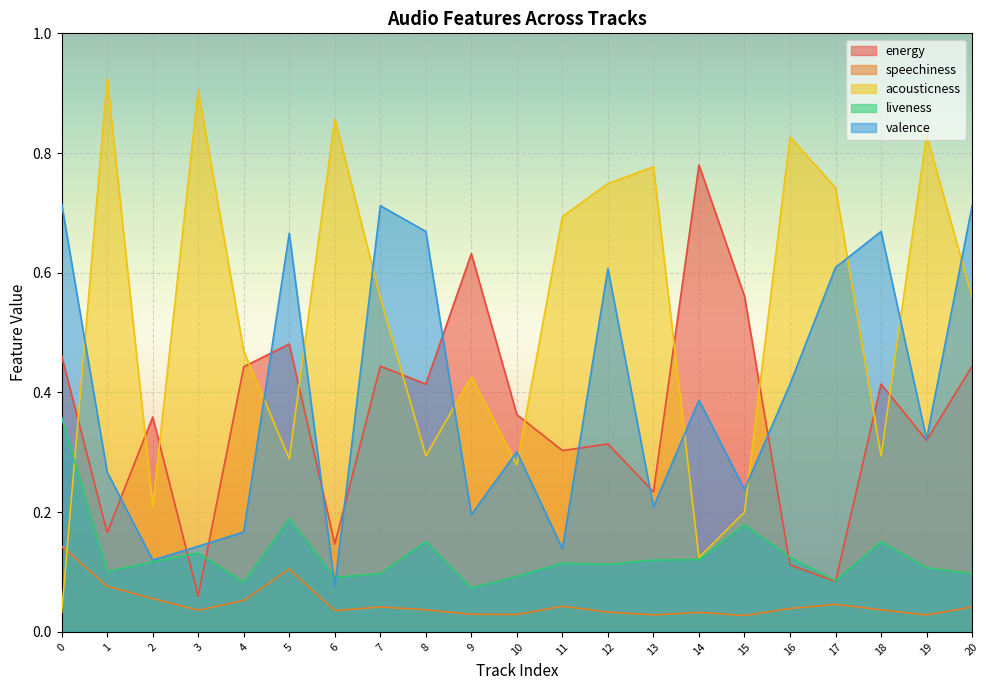

How many interior local peaks does the liveness series have?

6